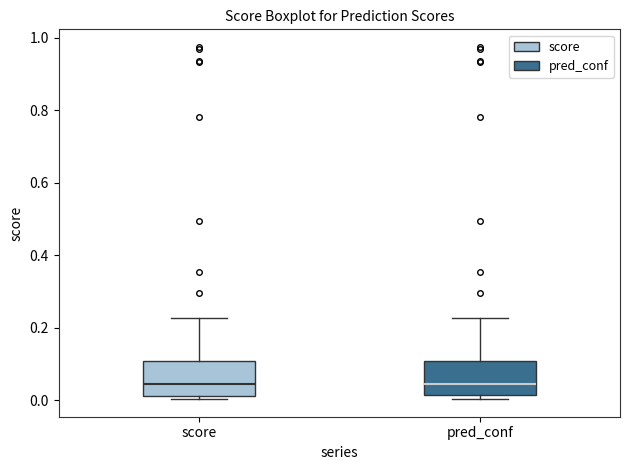

Where is the upper edge of the box for score on the y-axis? The values are not printed on the chart, so give them approximately, as read against the axis.

0.10